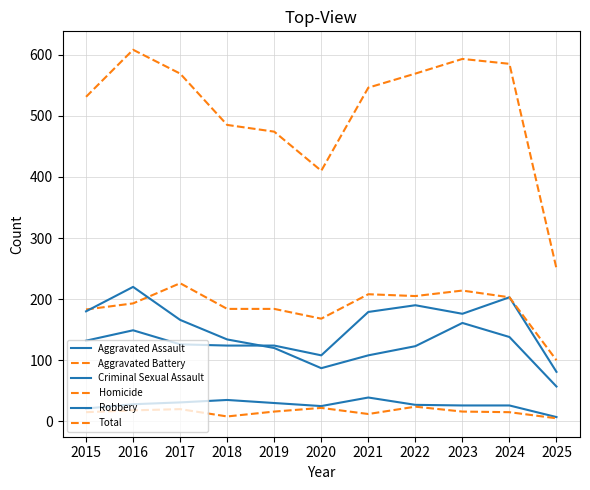

How many interior local valleys does the Total series have?

1